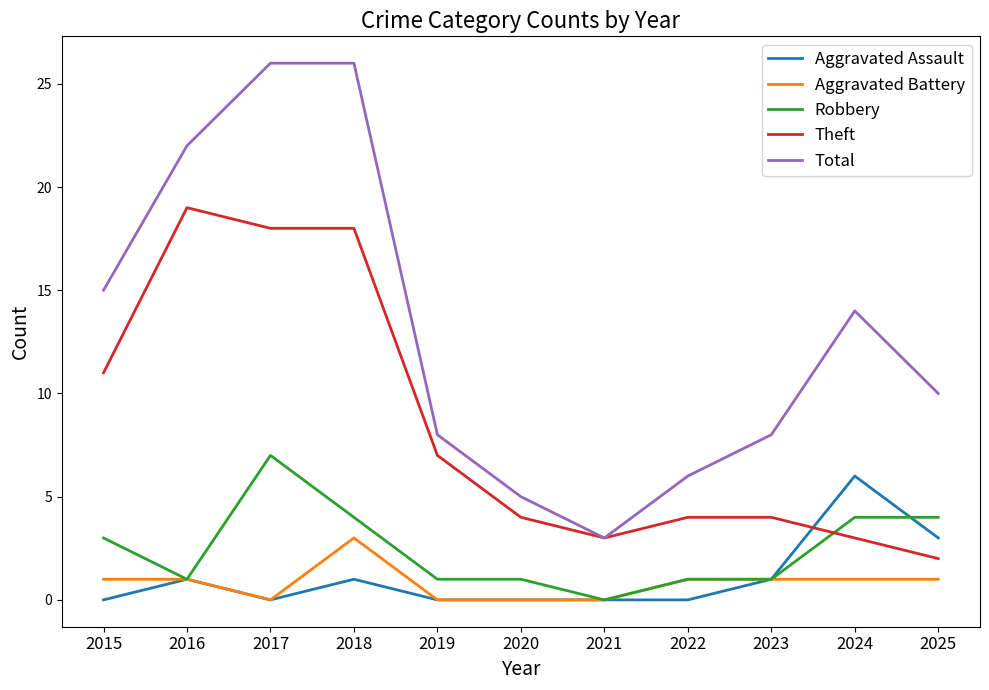

Rank the series at 2018 from highest to lowest value.

Total, Theft, Robbery, Aggravated Battery, Aggravated Assault